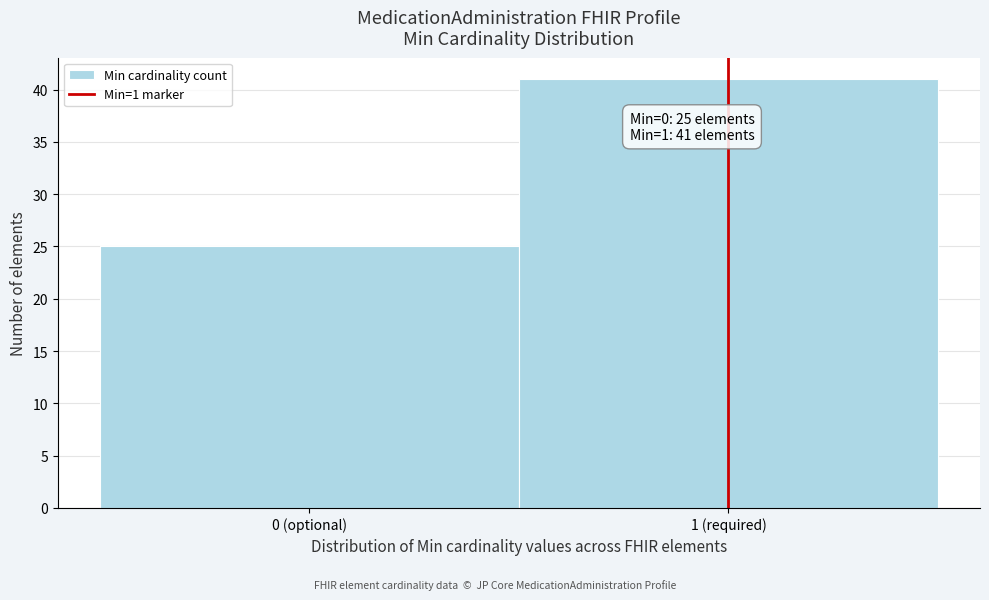

Reading left to right, what are all the values shown in this chart?

0 (optional)=25	1 (required)=41